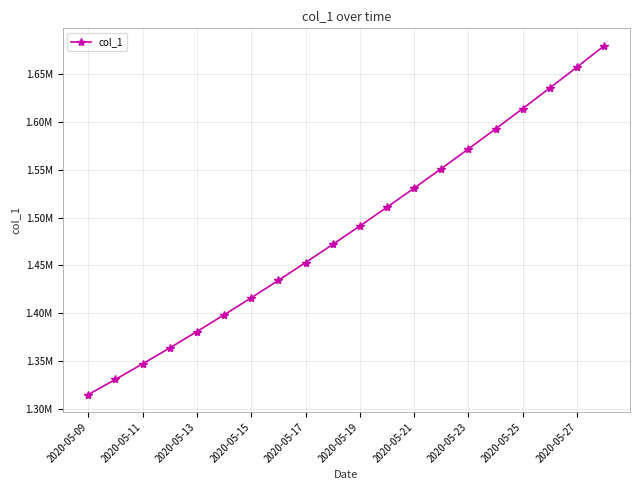

Does the chart display data point markers on the line(s)?

Yes